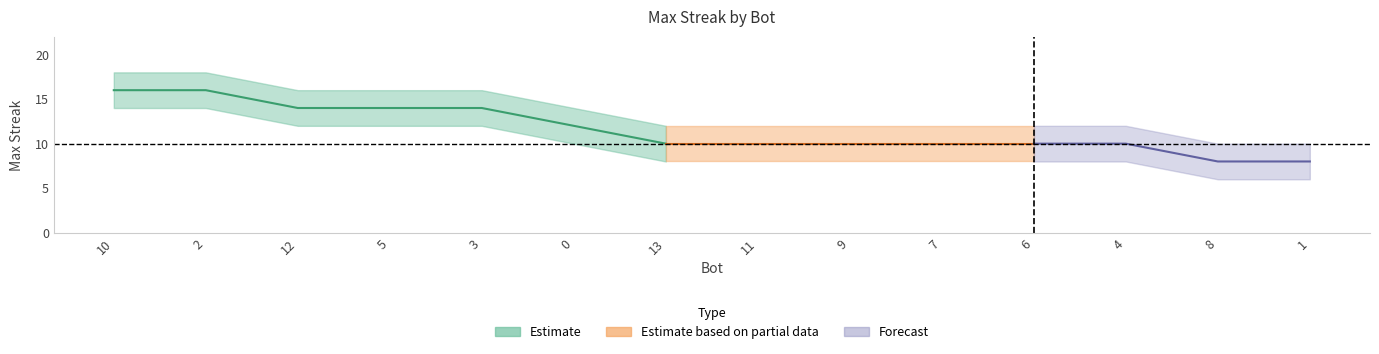

Which category has the highest value across all series?

10